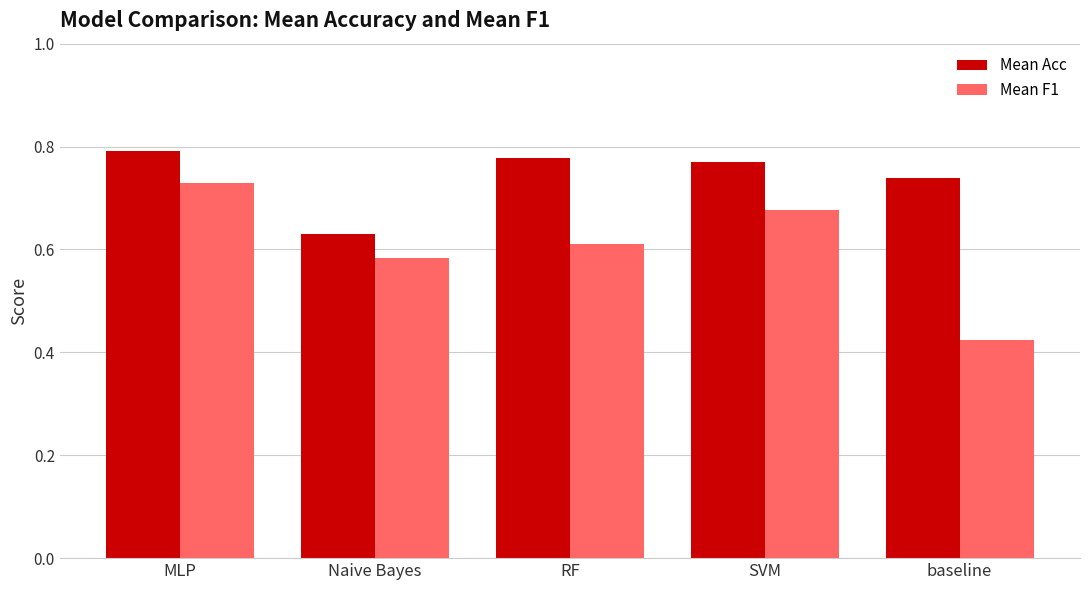

How many Mean Acc values are between 0 and 1?

5